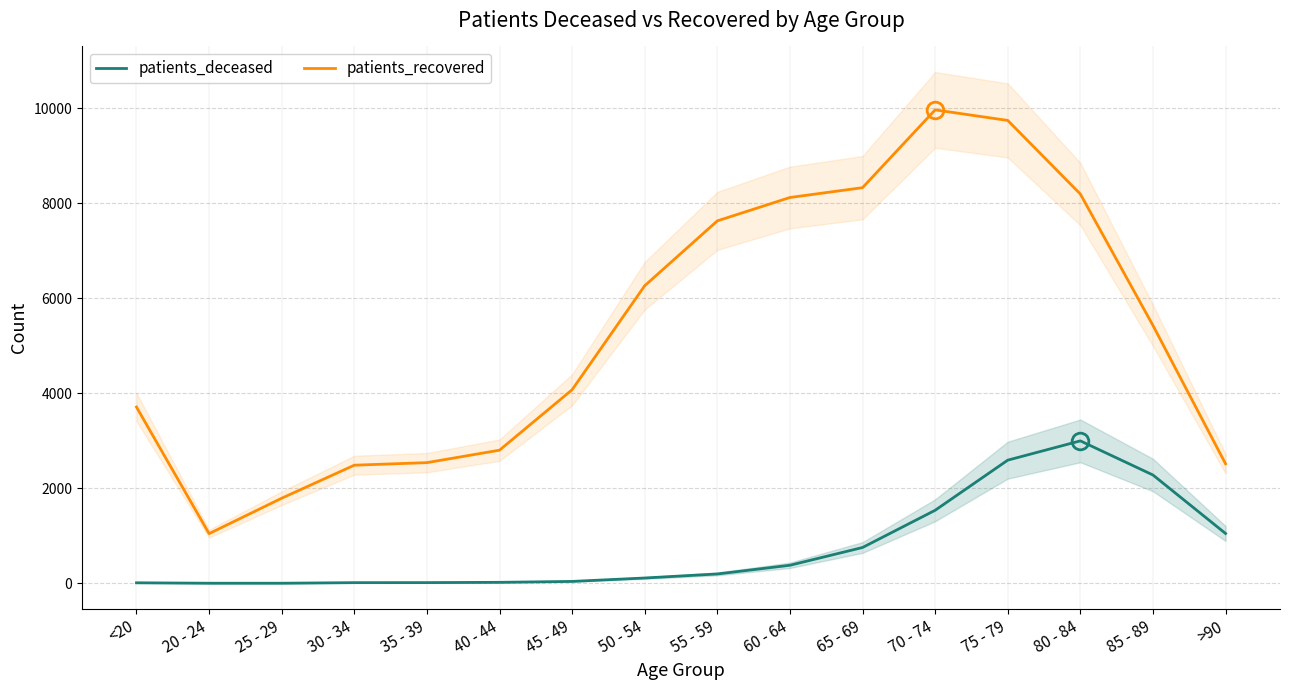

Is the value of patients_deceased at 30 - 34 greater than the value of patients_recovered at 55 - 59?

No